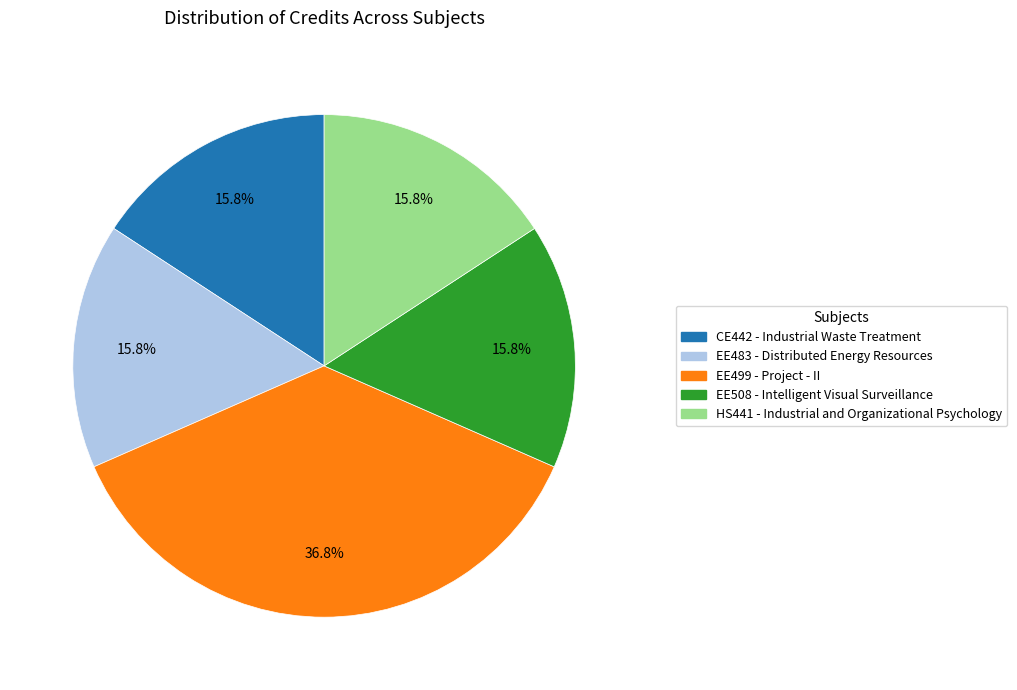

How many segments does this pie chart have?

5